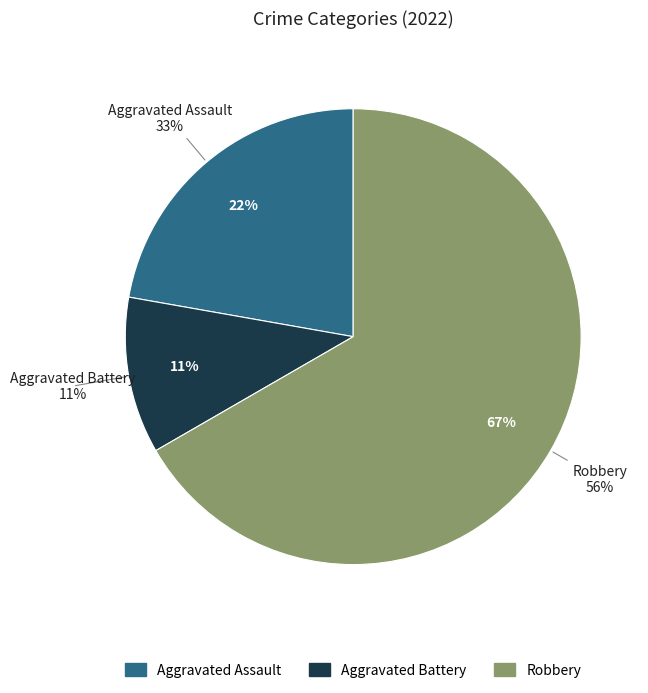

The Robbery slice represents 67% of the pie. True or false?

True